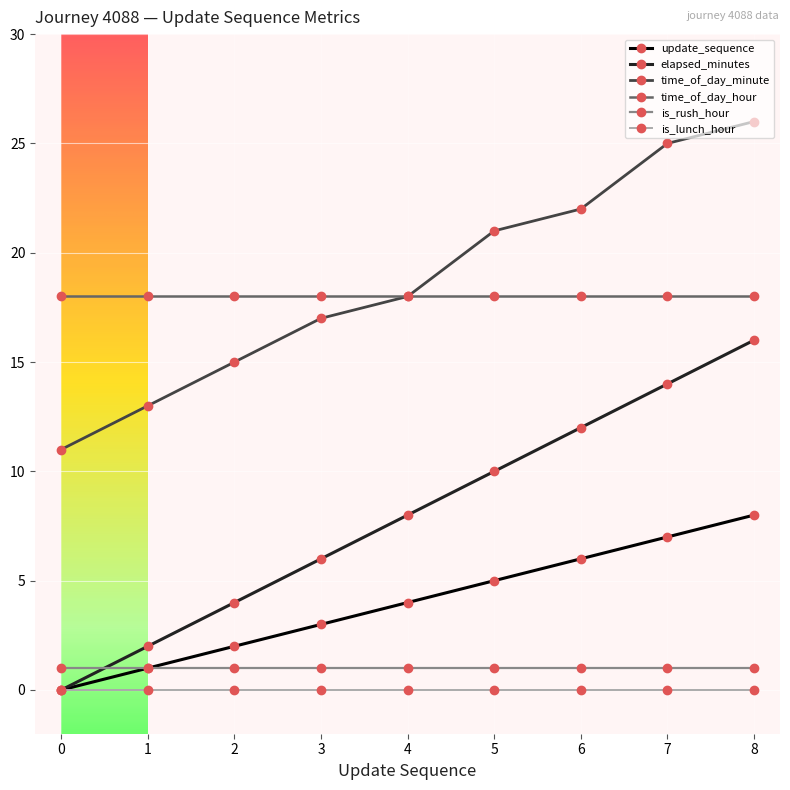

The value of is_rush_hour at 7 is 0. True or false?

False